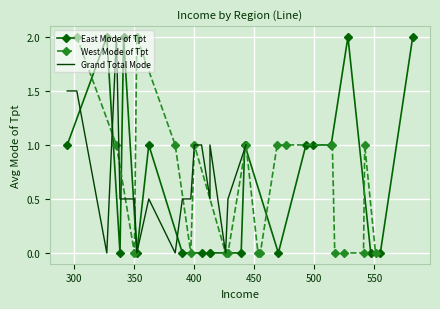

True or false: West Mode of Tpt has more than 0 interior local peaks.

True